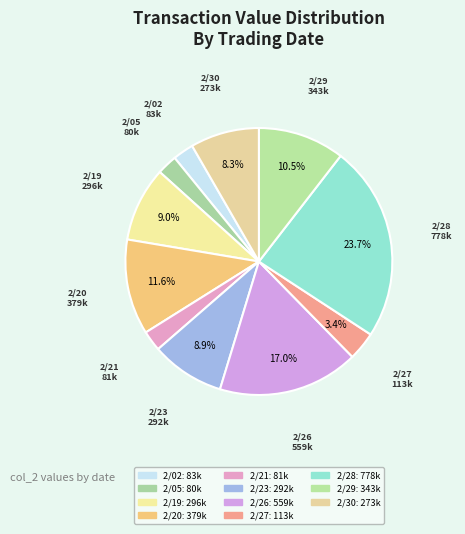

Count the number of slices in the pie.

11